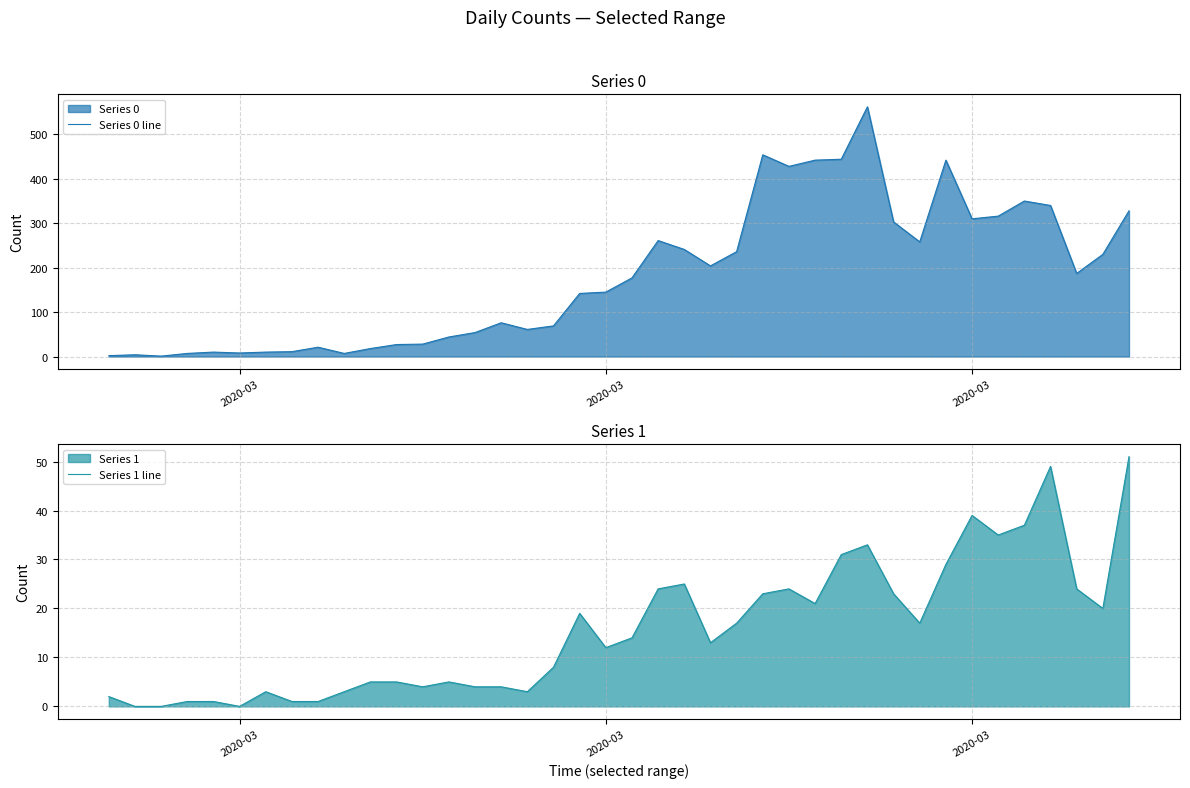

Reading left to right, list all the values displayed in this chart.

Series 0 line: 2	4	1	7	10	8	10	11	21	7	18	27	28	44	54	76	61	69	142	145	177	261	241	204	236	454	428	442	444	562	303	258	442	310	316	350	340	187	230	328
Series 1 line: 2	0	0	1	1	0	3	1	1	3	5	5	4	5	4	4	3	8	19	12	14	24	25	13	17	23	24	21	31	33	23	17	29	39	35	37	49	24	20	51